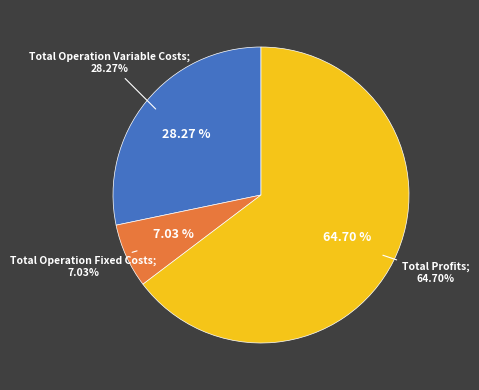

To the nearest percent, what is the difference between the Total Operation Variable Costs and Total Operation Fixed Costs slice percentages?

21%